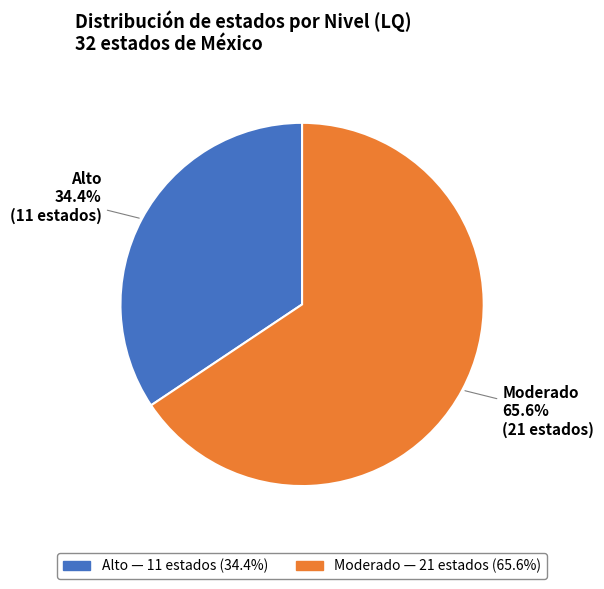

To the nearest percent, what is the combined percentage of Moderado and Alto?

100%